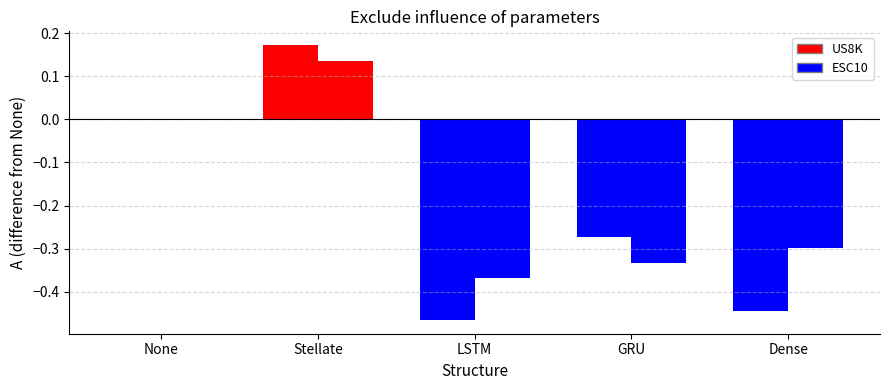

Between None and Dense, which is larger?

None